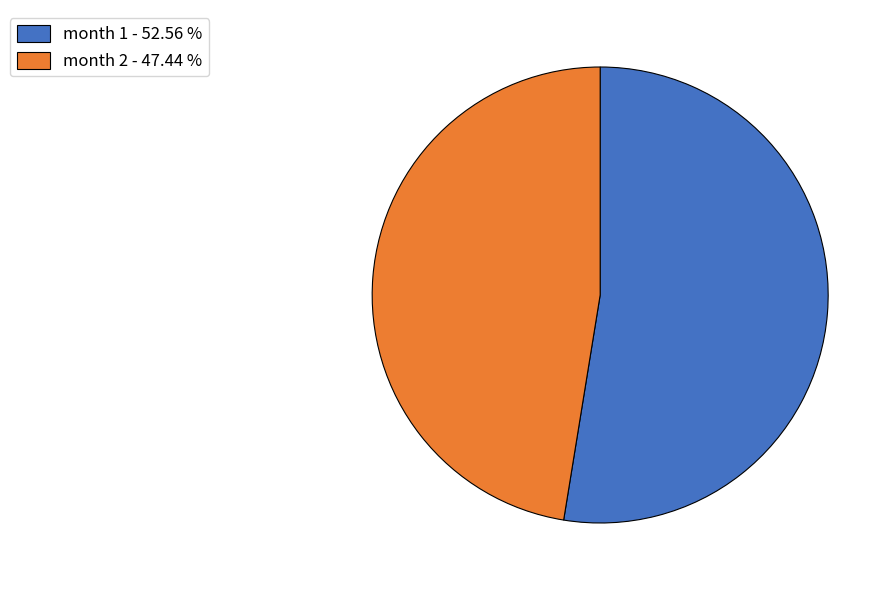

Rank the categories by value from highest to lowest.

month 1 - 52.56 %, month 2 - 47.44 %